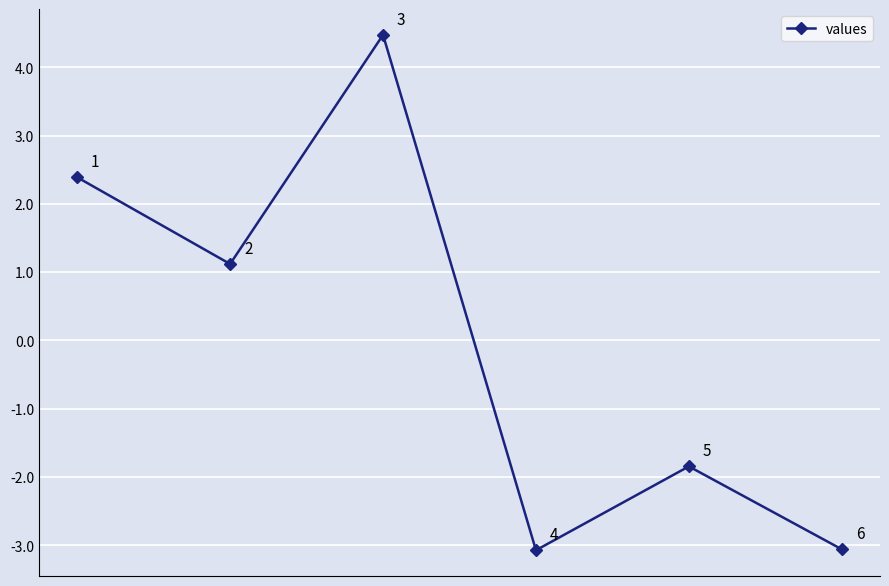

Does the chart have visible grid lines?

Yes